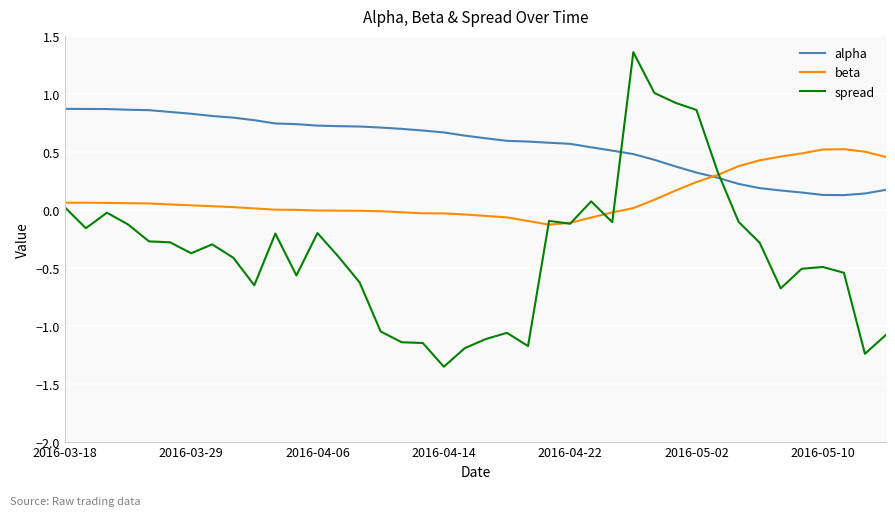

Rank the series by their average value, from lowest to highest.

spread, beta, alpha